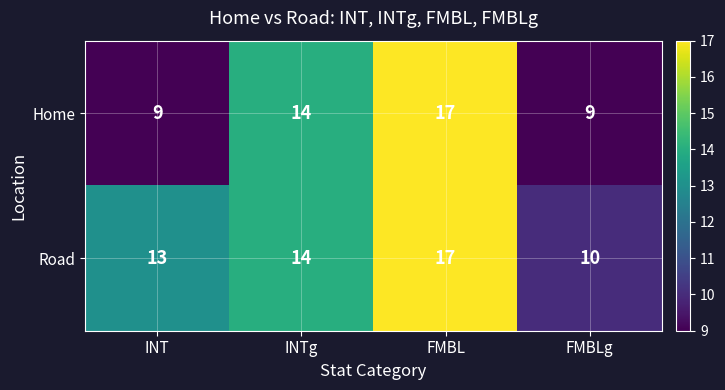

At which category is the sum across all series the highest?

FMBL